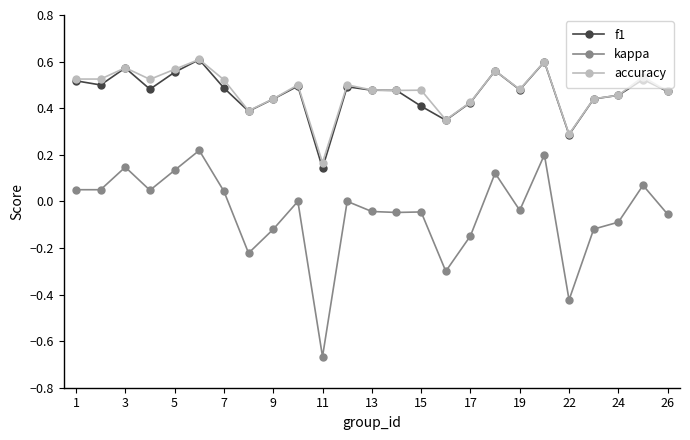

In f1, how many points are lower than both neighbors (excluding endpoints)?

7